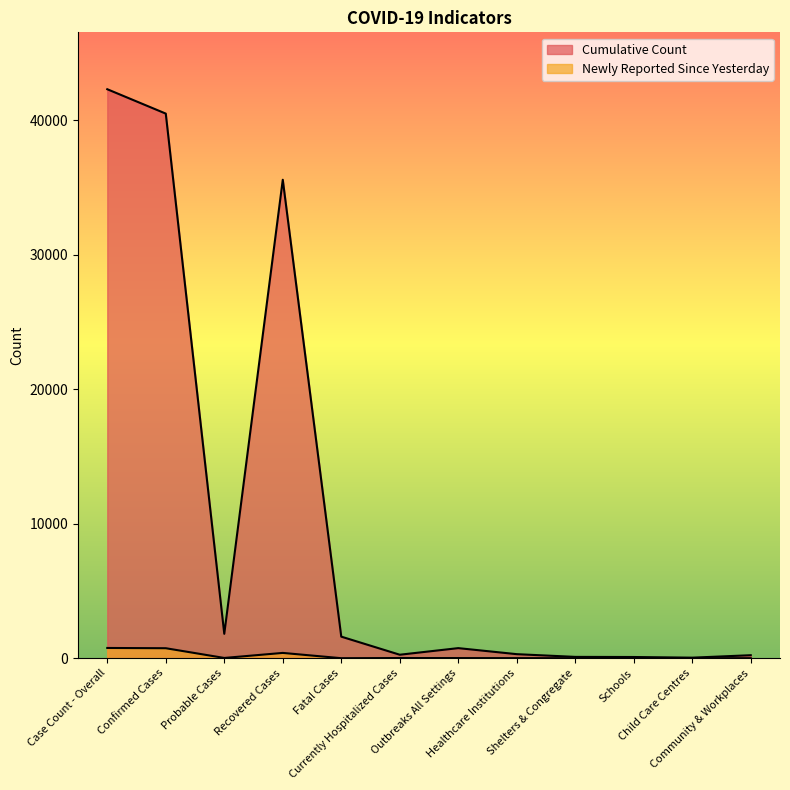

At how many categories does at least one series exceed 35049?

3